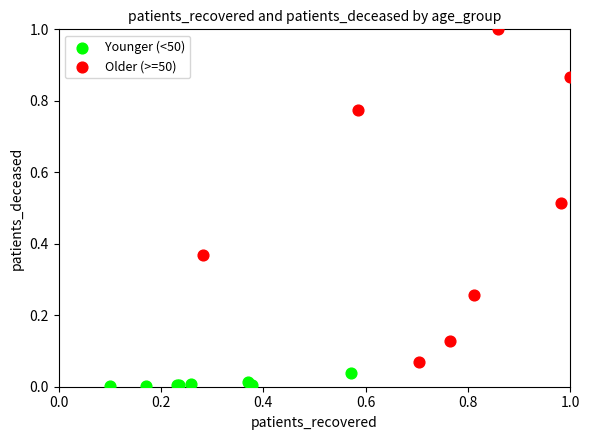

Which series contains the highest Y value?

Older (>=50)